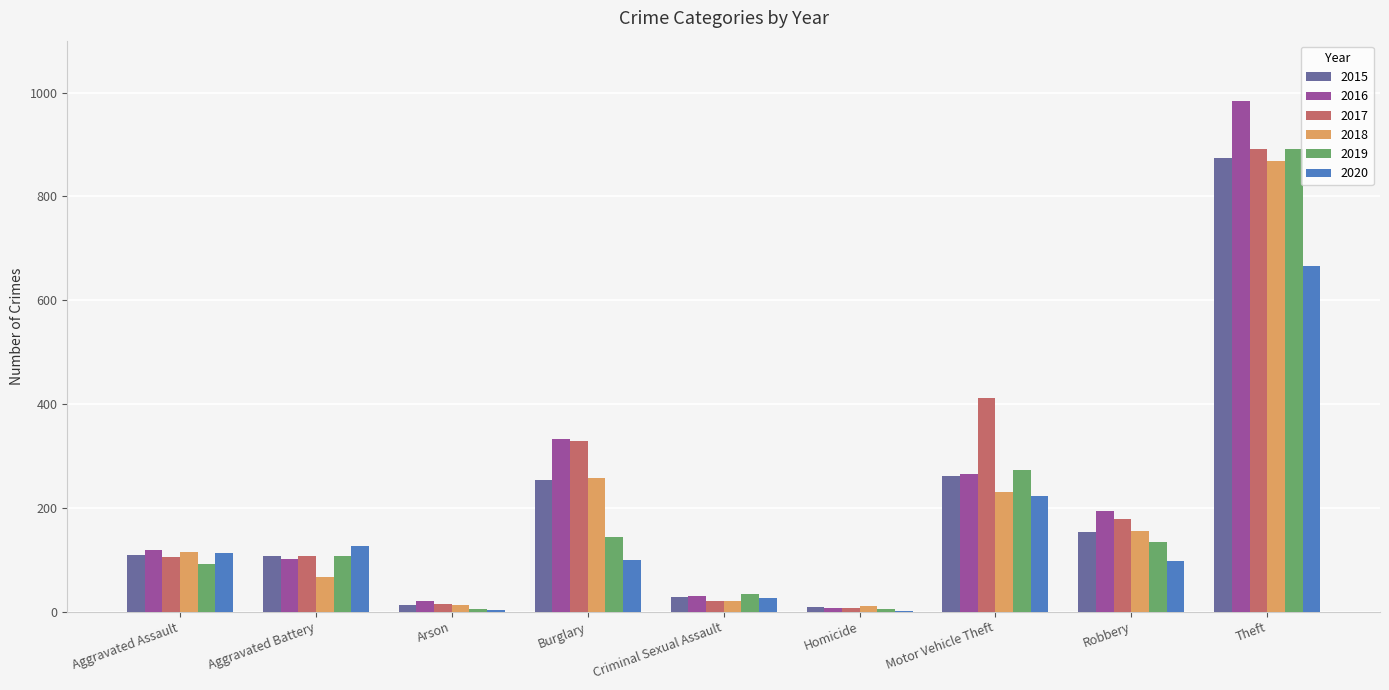

At which label is 2016 closest to 495?

Burglary